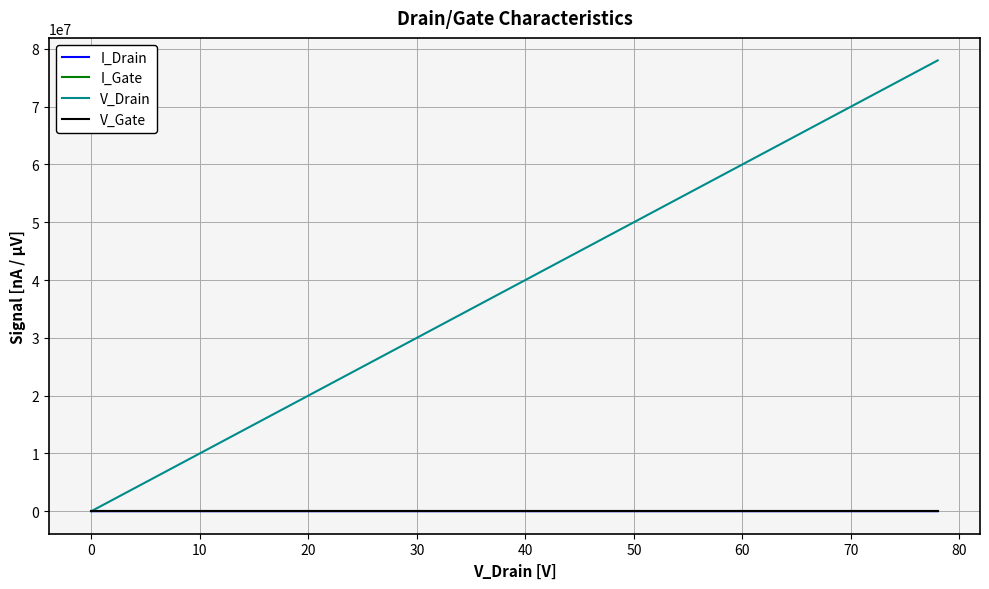

What is the highest value of the V_Drain series?

78000000.0